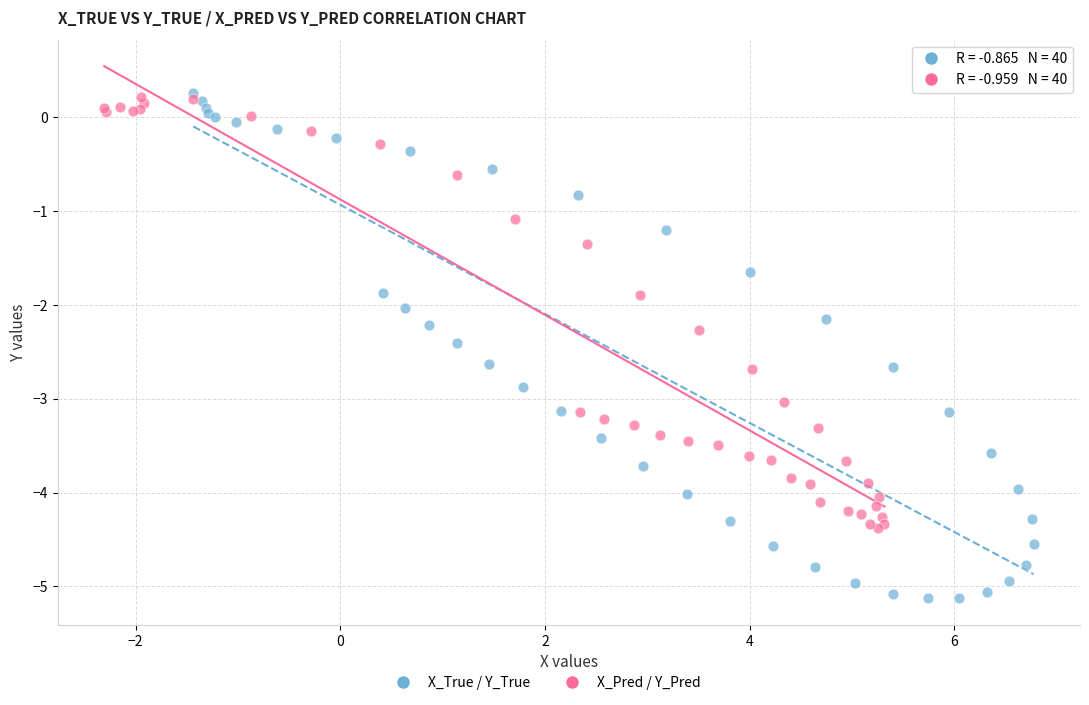

Which series reaches the minimum Y coordinate?

X_True / Y_True